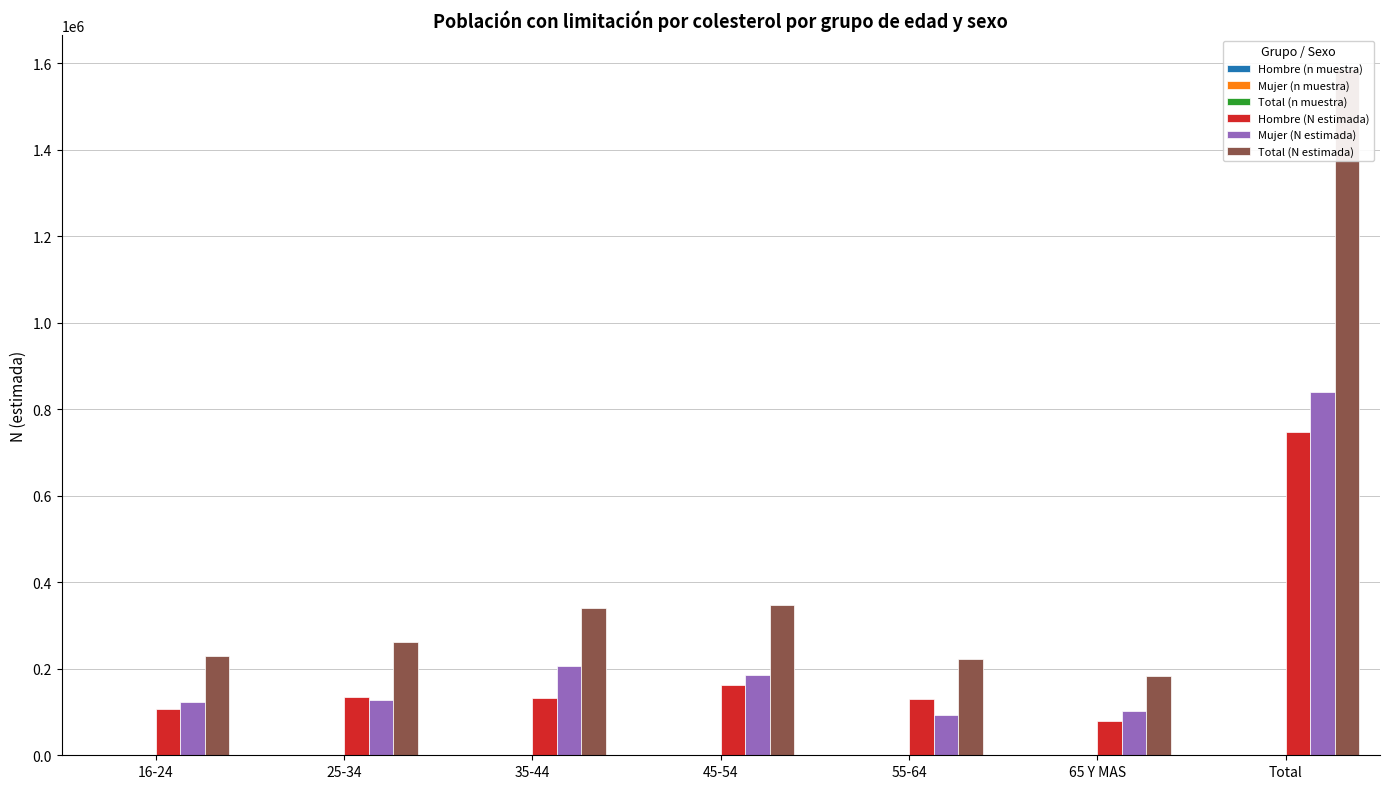

At 25-34, list the series in order from largest to smallest.

Total (N estimada), Hombre (N estimada), Mujer (N estimada), Total (n muestra), Mujer (n muestra), Hombre (n muestra)